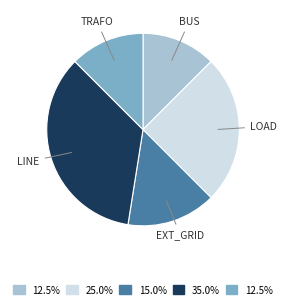

How many segments does this pie chart have?

5